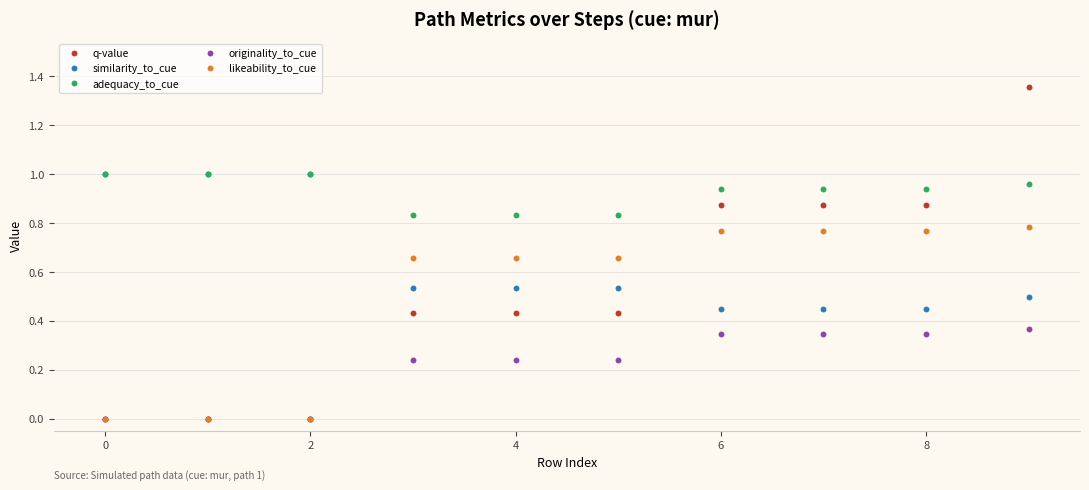

Does the chart display data point markers on the line(s)?

Yes